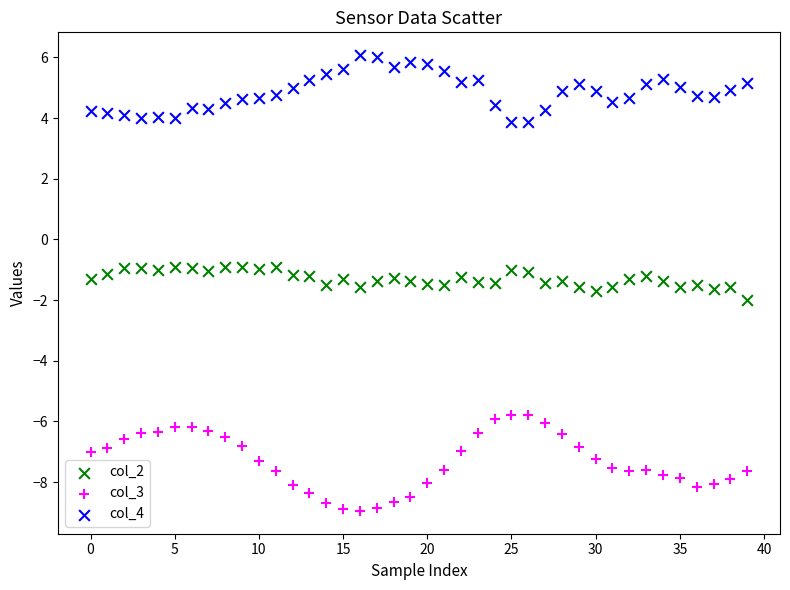

Across all data points, what is the range of Y values (max minus min)?

15.0